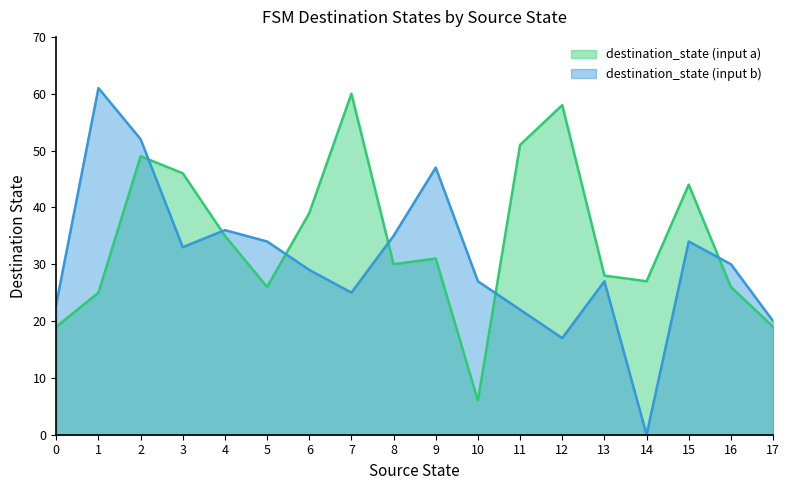

Reading right to left, extract all data points from this chart.

destination_state (input a): 19	26	44	27	28	58	51	6	31	30	60	39	26	35	46	49	25	19
destination_state (input b): 20	30	34	0	27	17	22	27	47	35	25	29	34	36	33	52	61	23